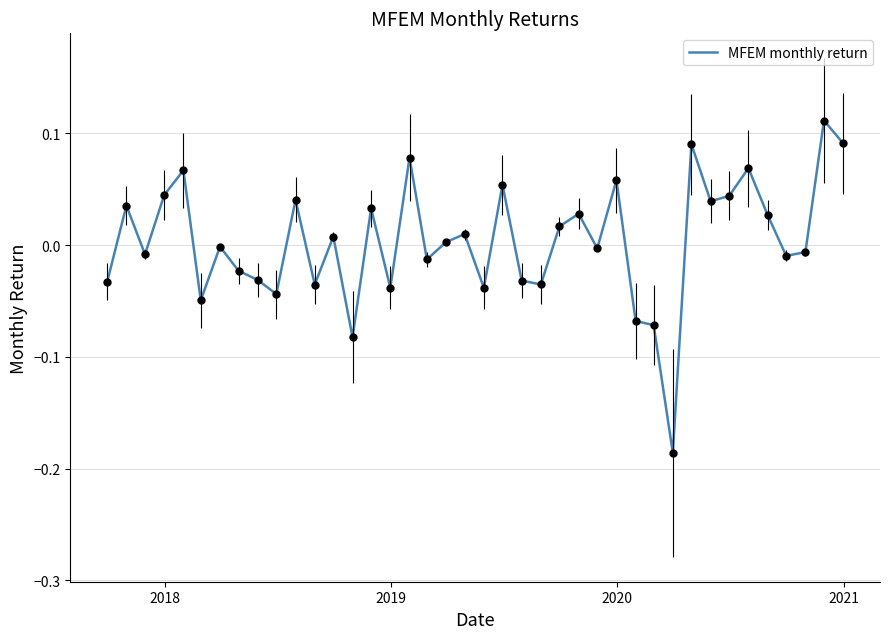

What is the difference between the maximum and minimum values?

0.3